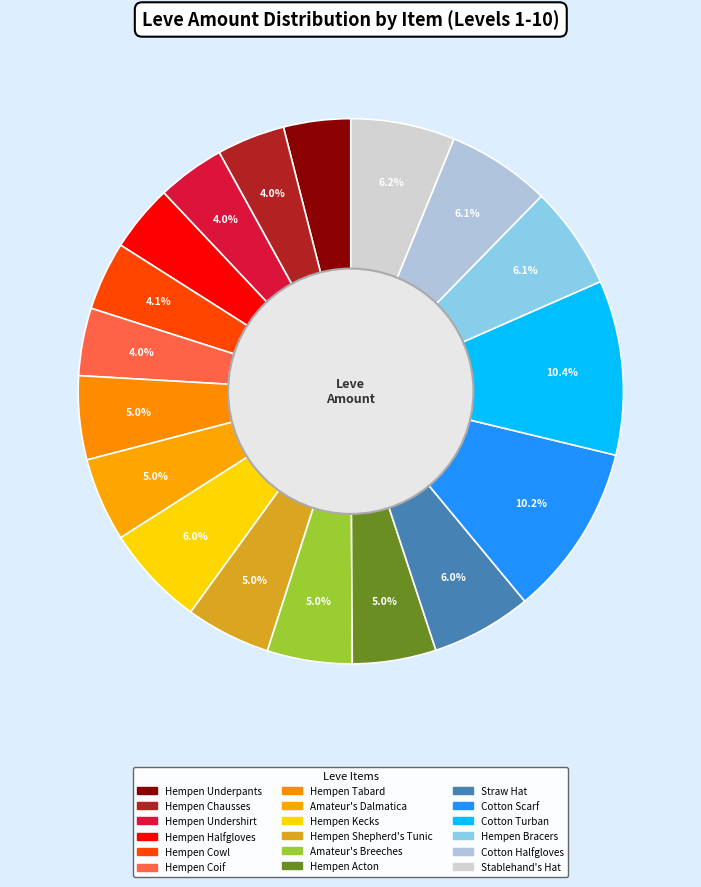

Is there any slice that represents more than half of the pie?

No